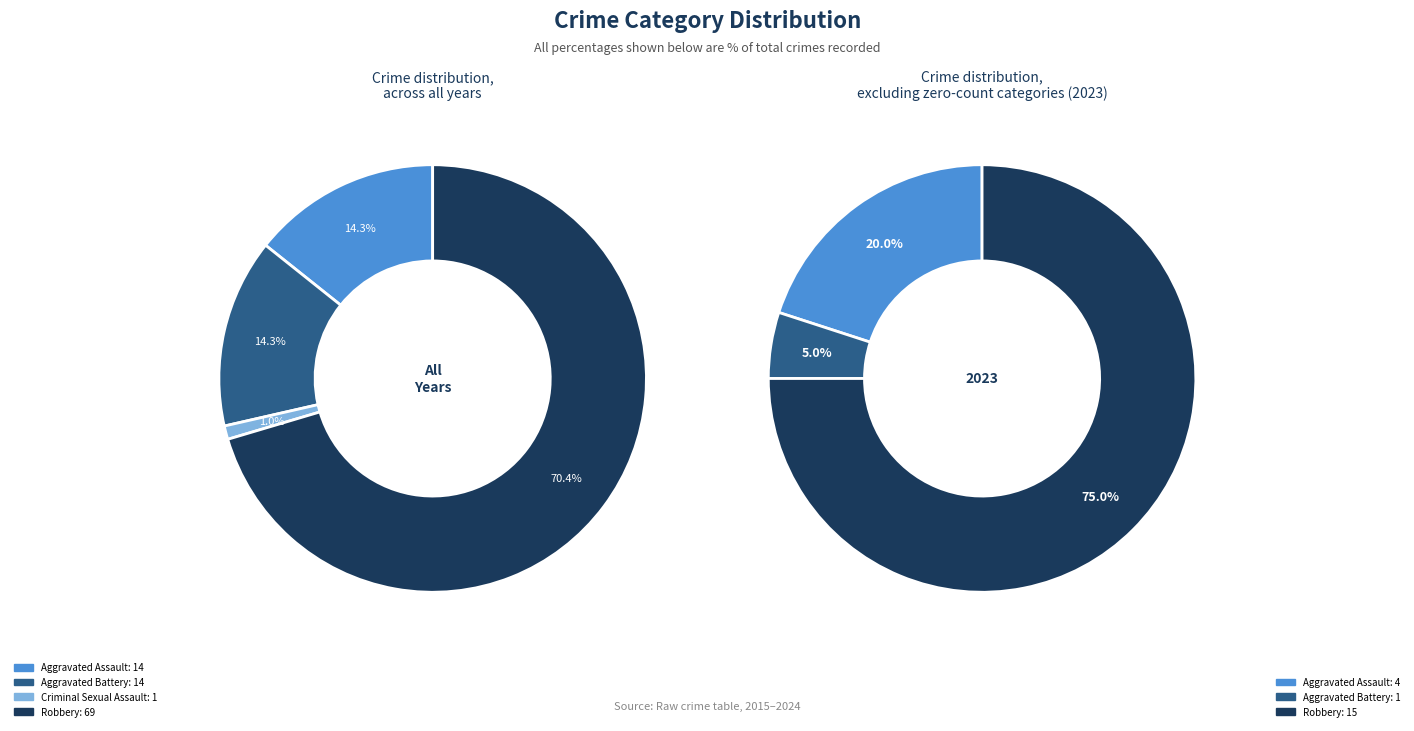

Does any single category account for the majority?

Yes